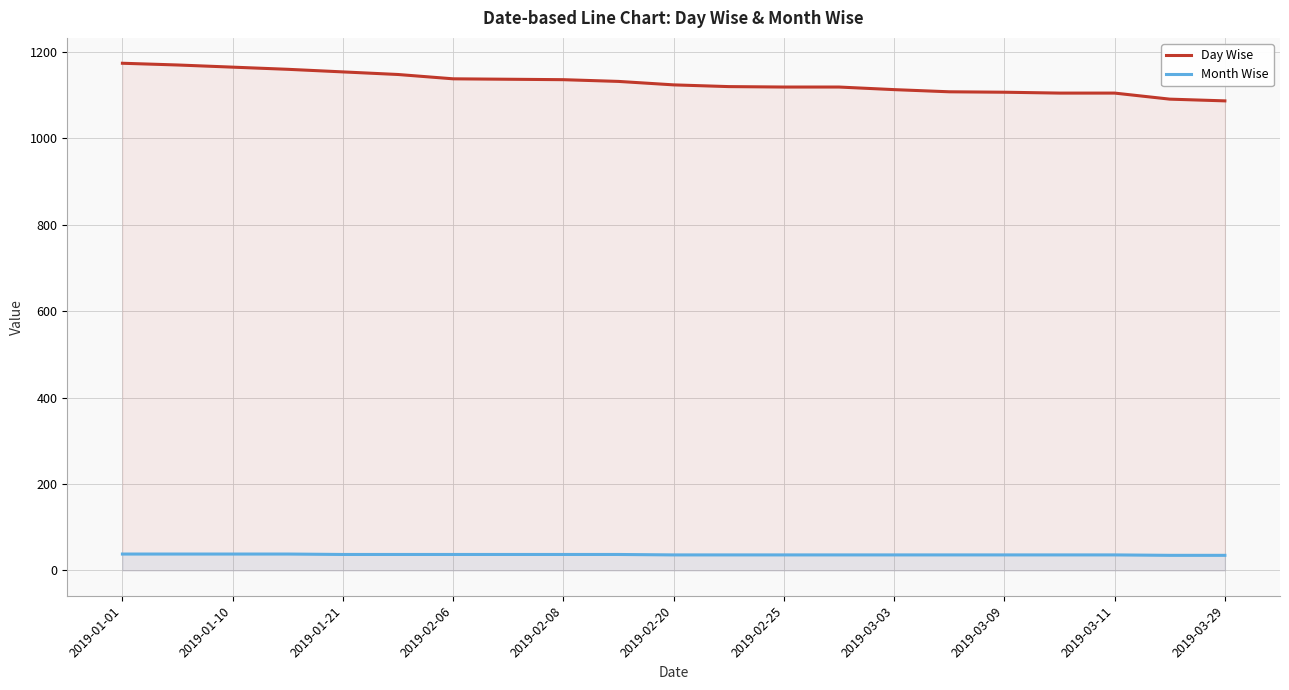

Which series has the widest spread of values?

Day Wise